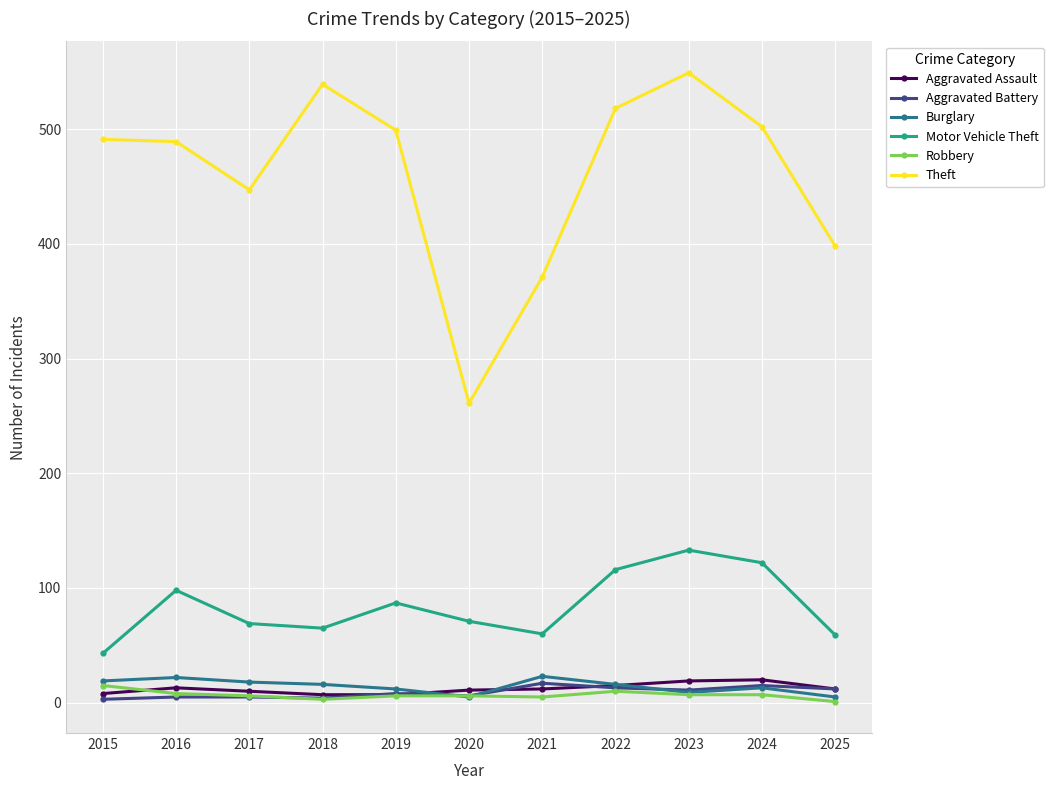

True or false: Motor Vehicle Theft and Aggravated Battery intersect in this chart.

False